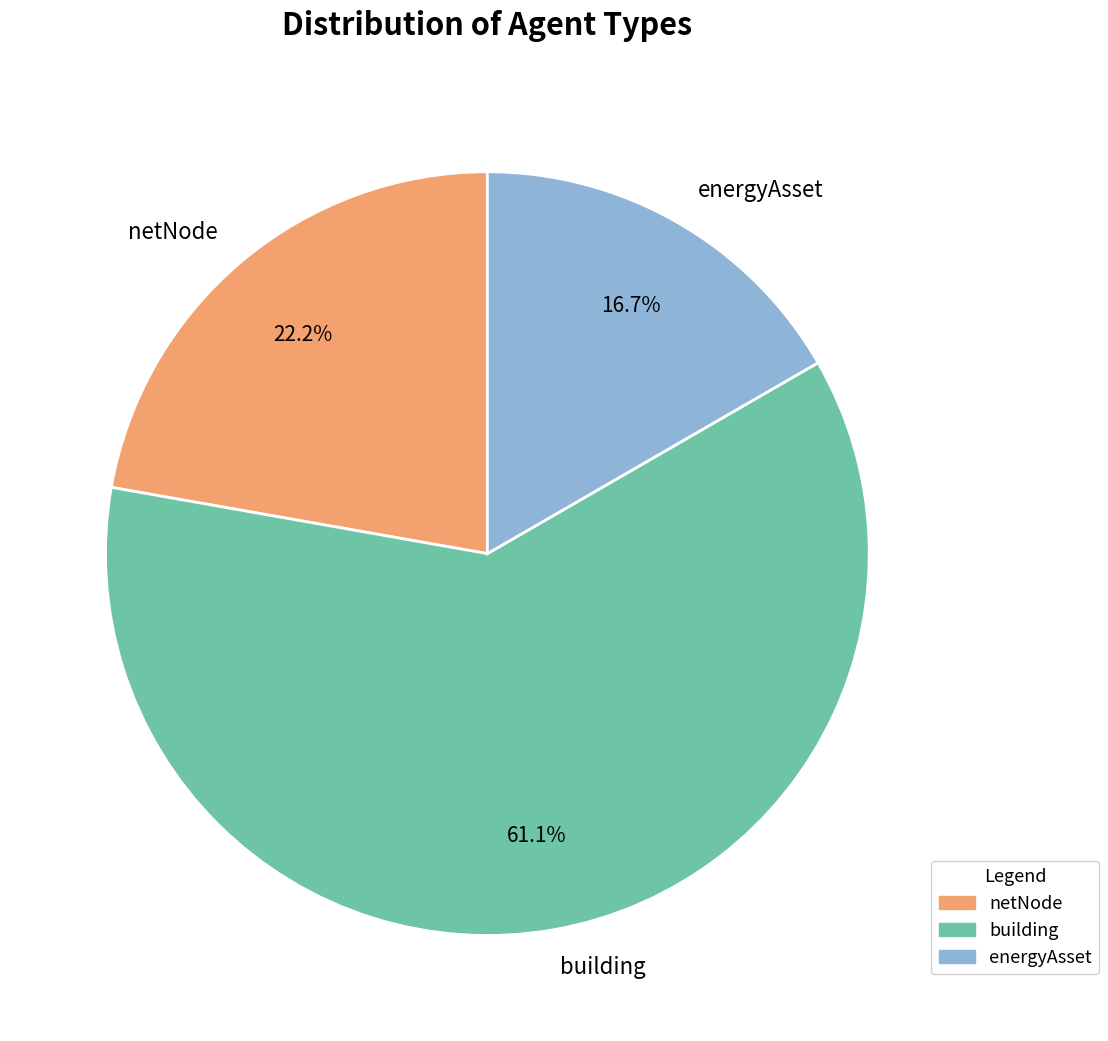

Does any single category account for the majority?

Yes